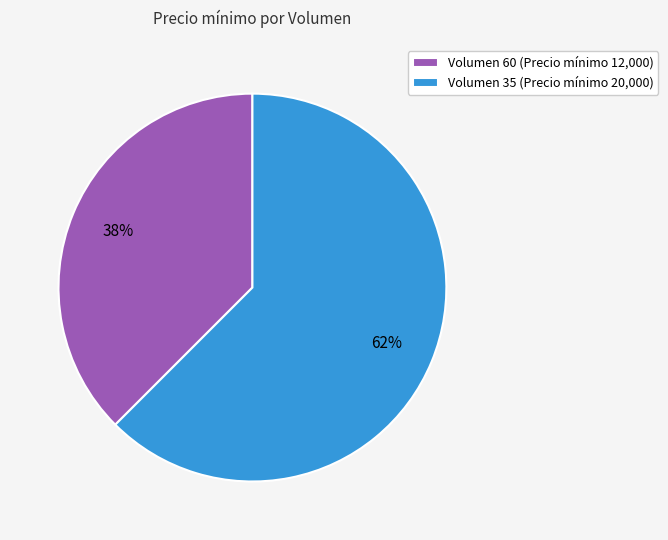

Which slice is the largest?

Volumen 35 (Precio mínimo 20,000)